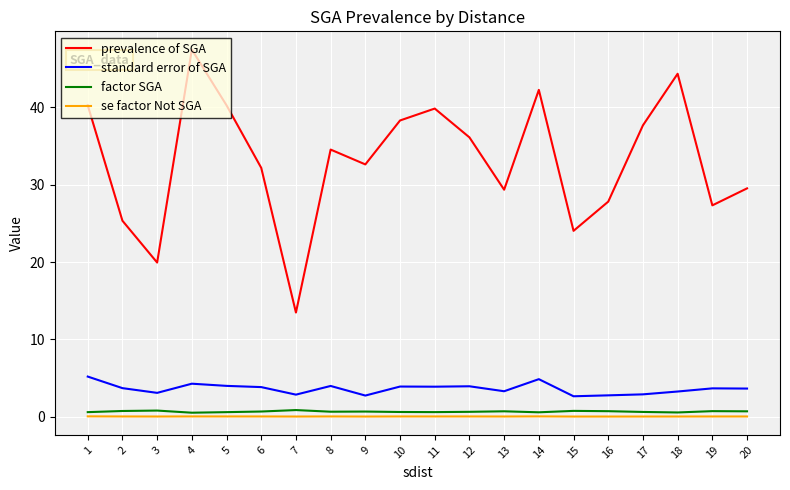

The standard error of SGA series shows 7.1 at 5. True or false?

False